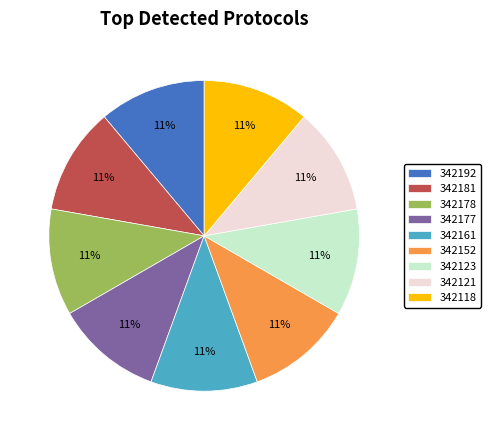

To the nearest percent, what portion does 342181 represent?

11%